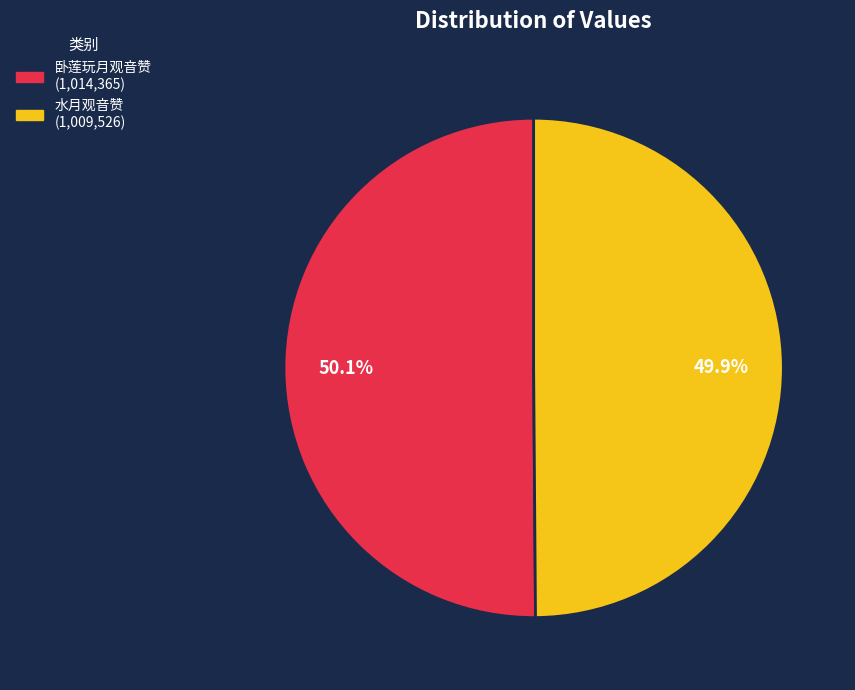

What percentage is the 水月观音赞 slice, to the nearest percent?

50%